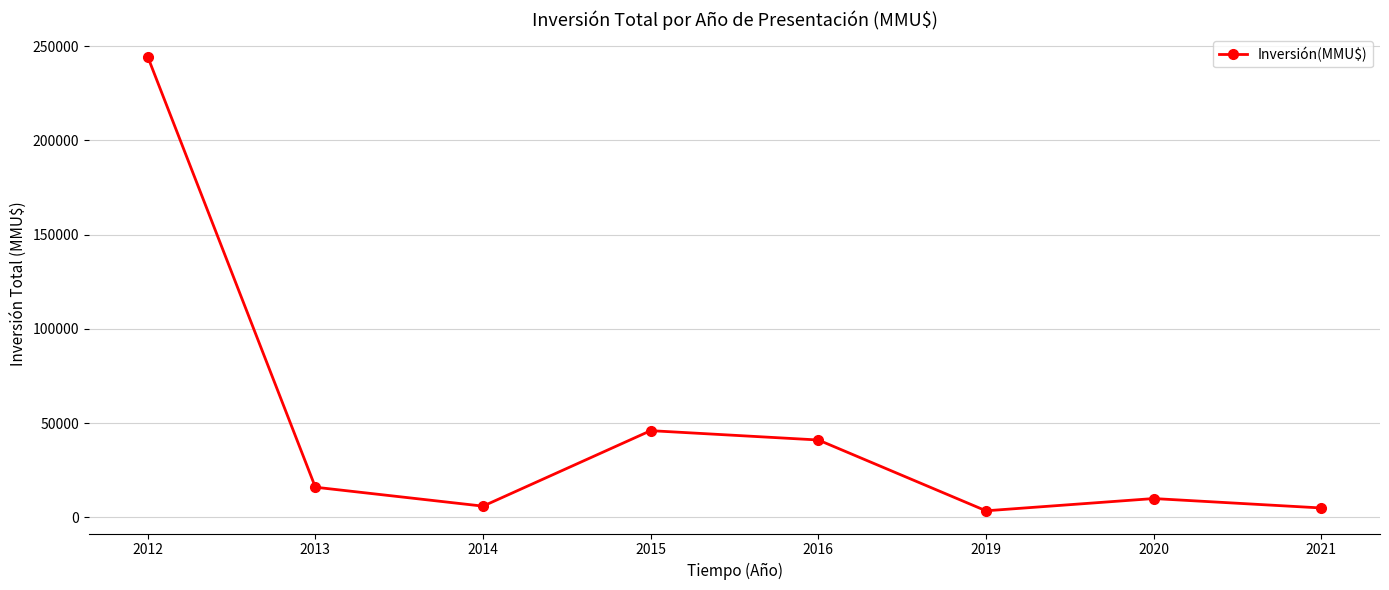

At which label does the data first exceed 16013?

2012